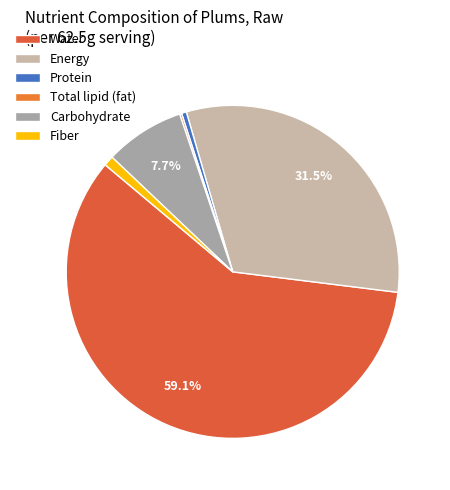

What is the majority slice?

Water